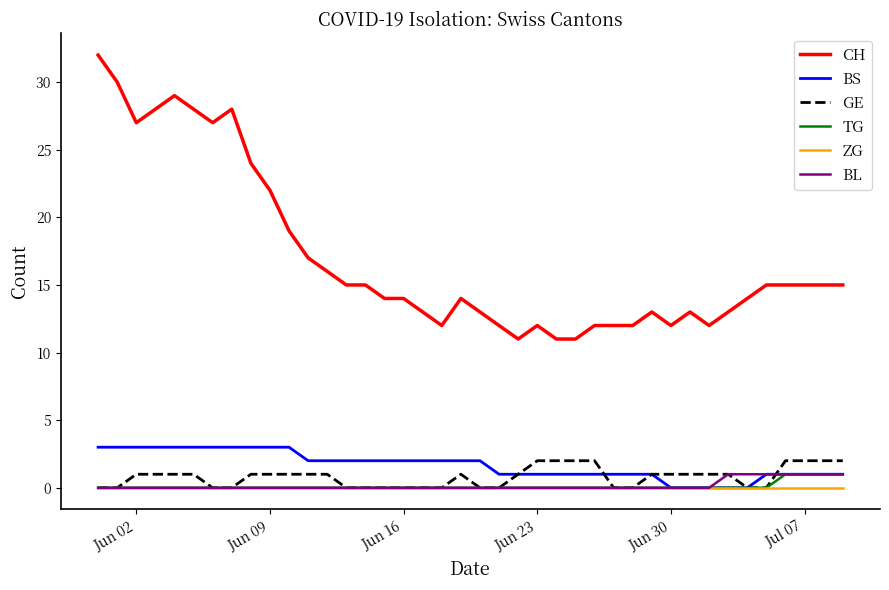

Which series has the widest spread of values?

CH